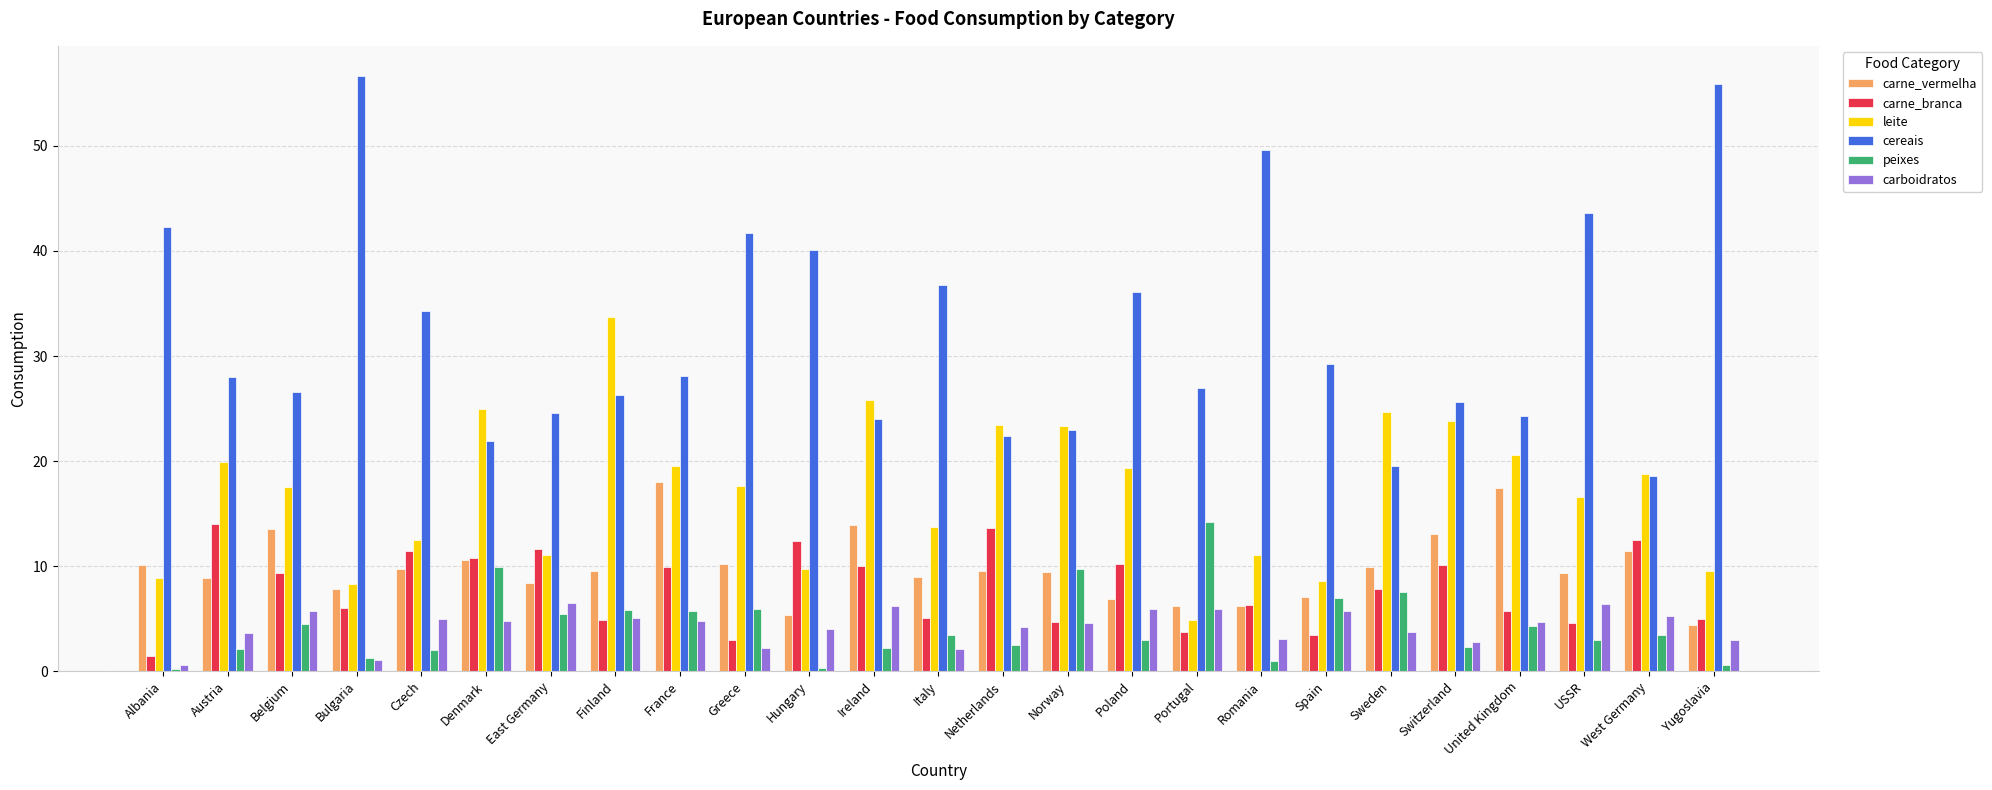

Which series changed the most between Belgium and Norway?

leite